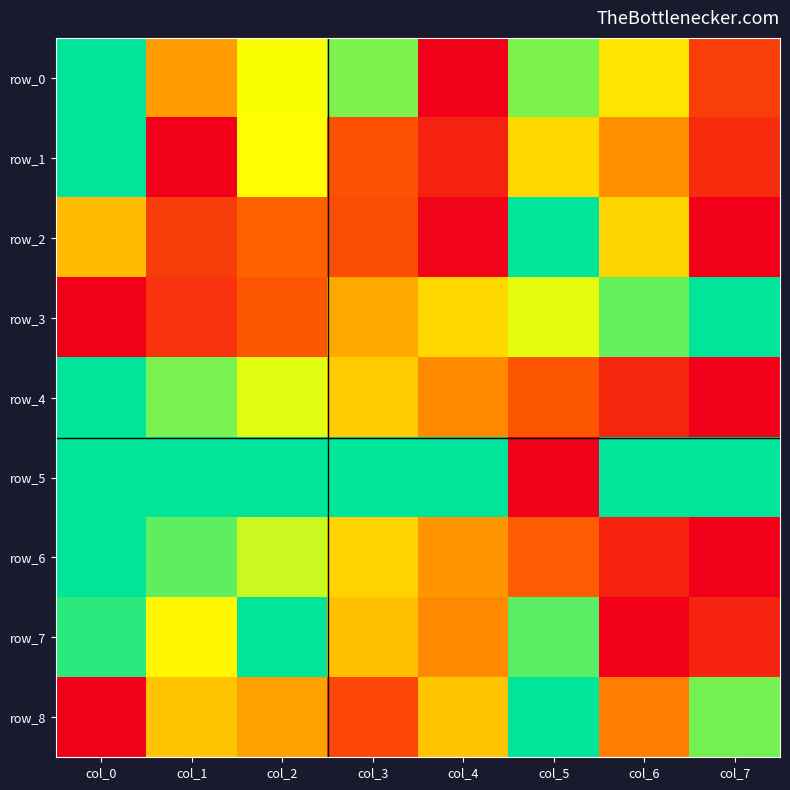

True or false: row_7 has a value of 0.1 at col_7.

True